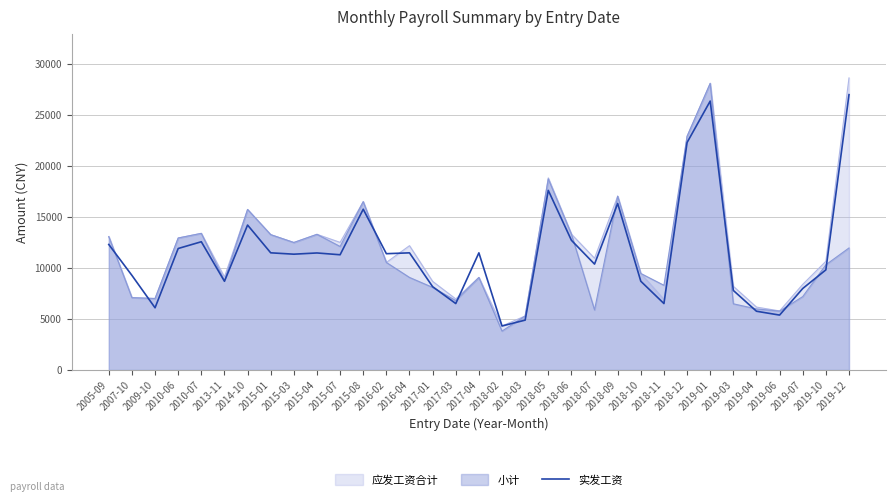

What position from the right is 2015-04?

24